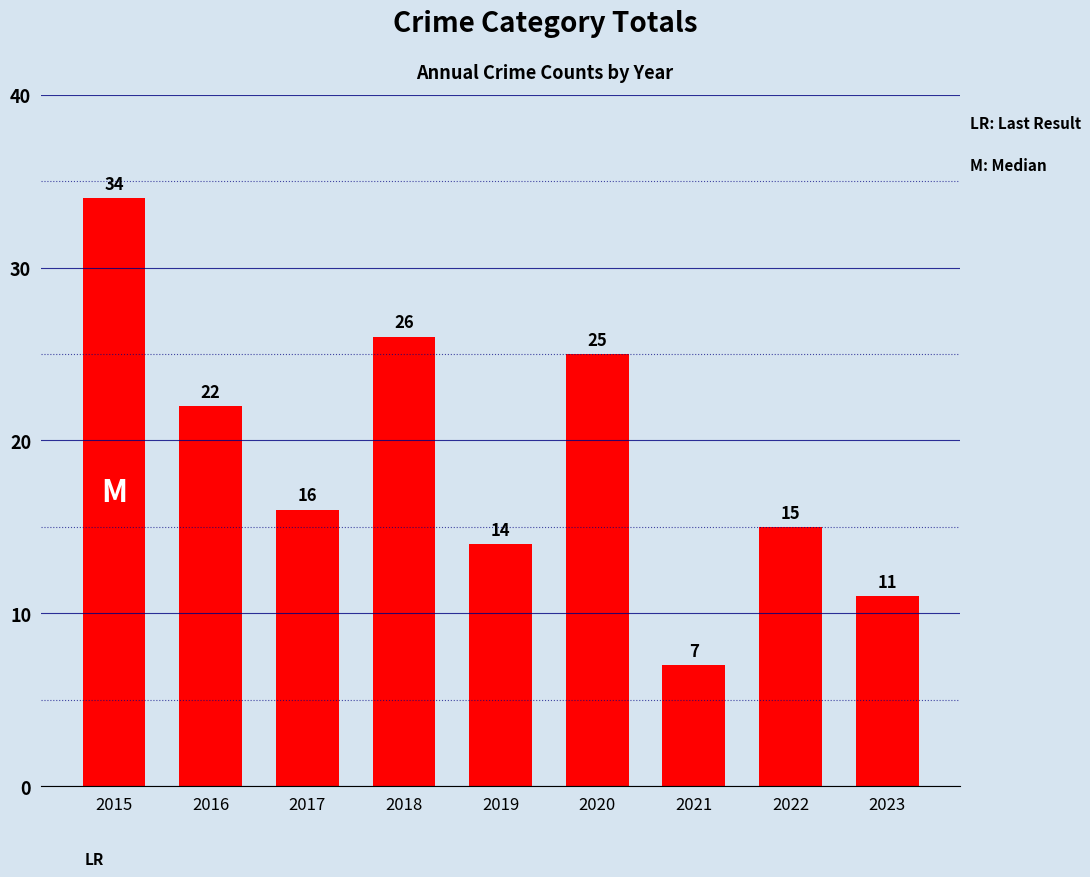

What is the greatest value displayed?

34